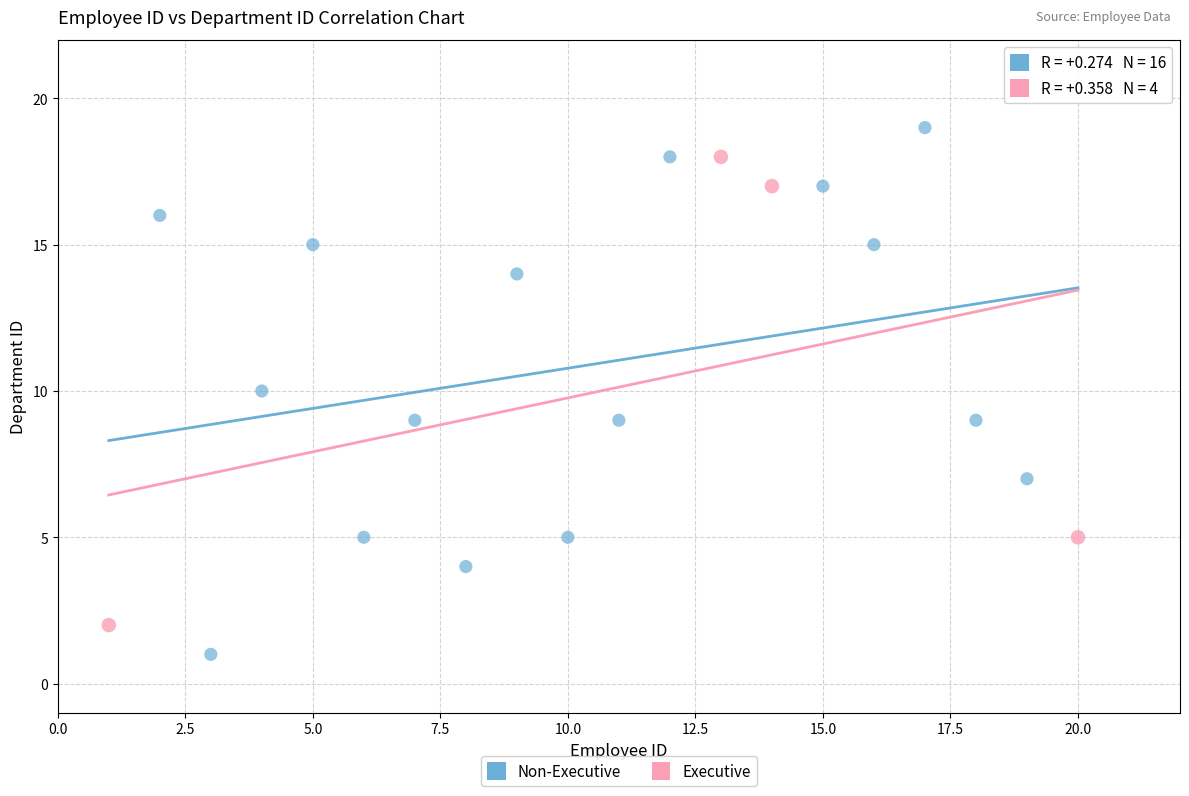

Which series contains the highest Y value?

Non-Executive